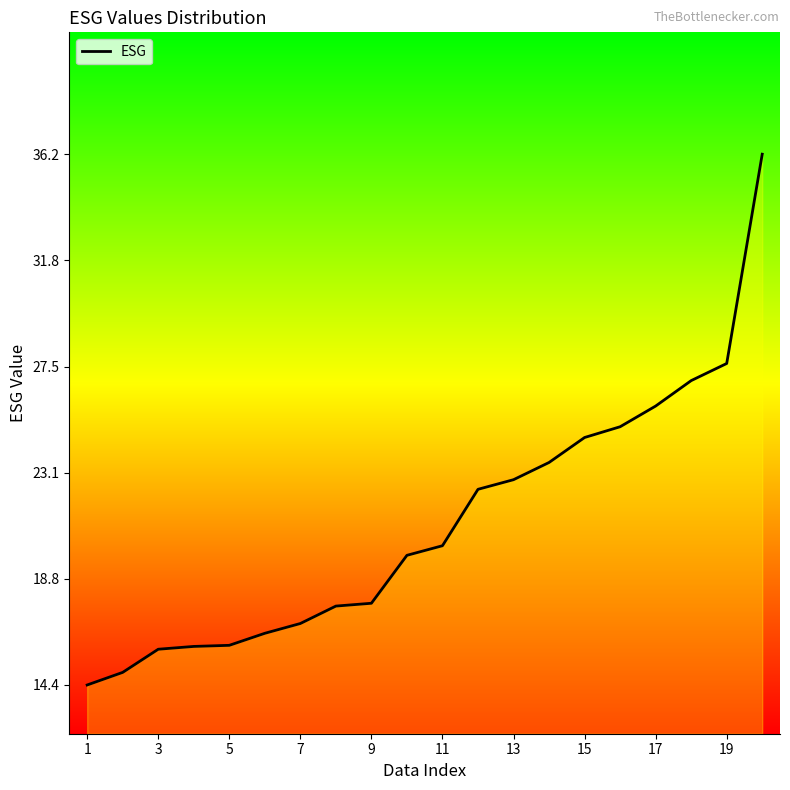

How many distinct data groups are displayed?

1